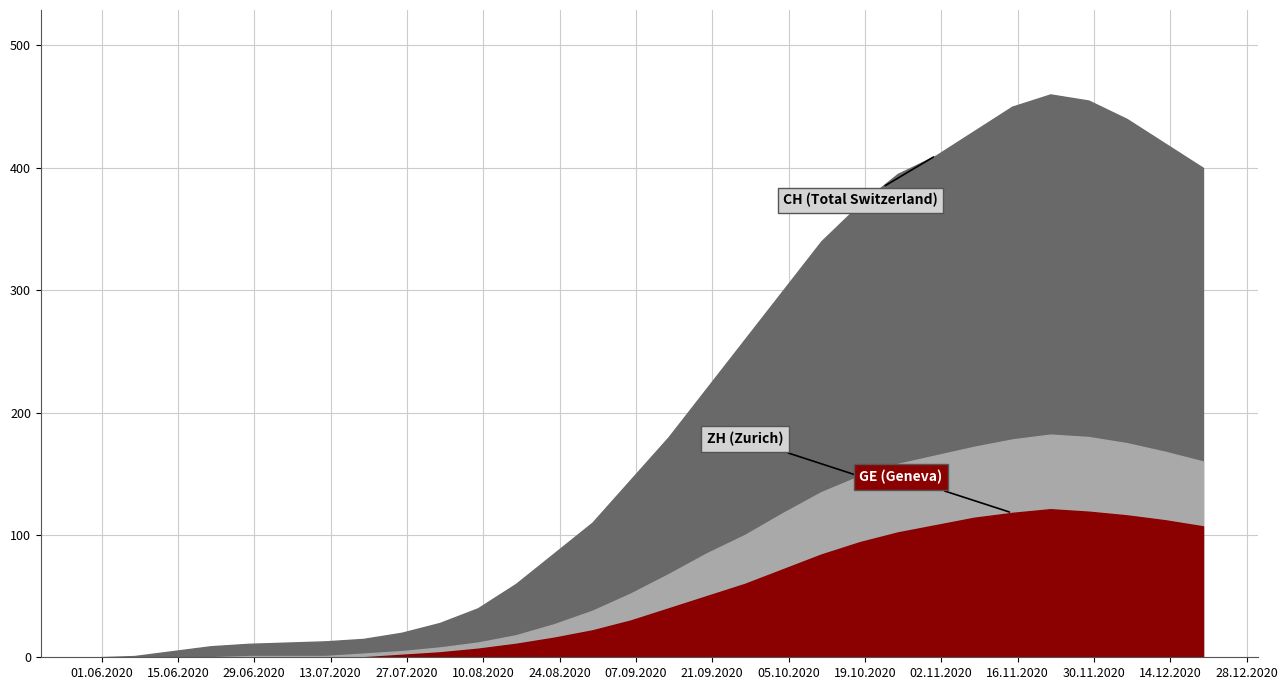

The CH series shows 410 at 22. True or false?

True